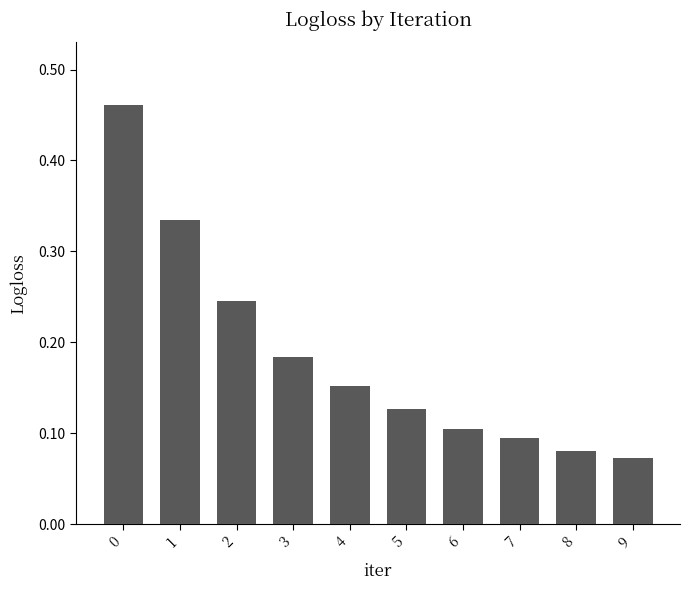

Is it true that the value at 2 is 0.1?

False